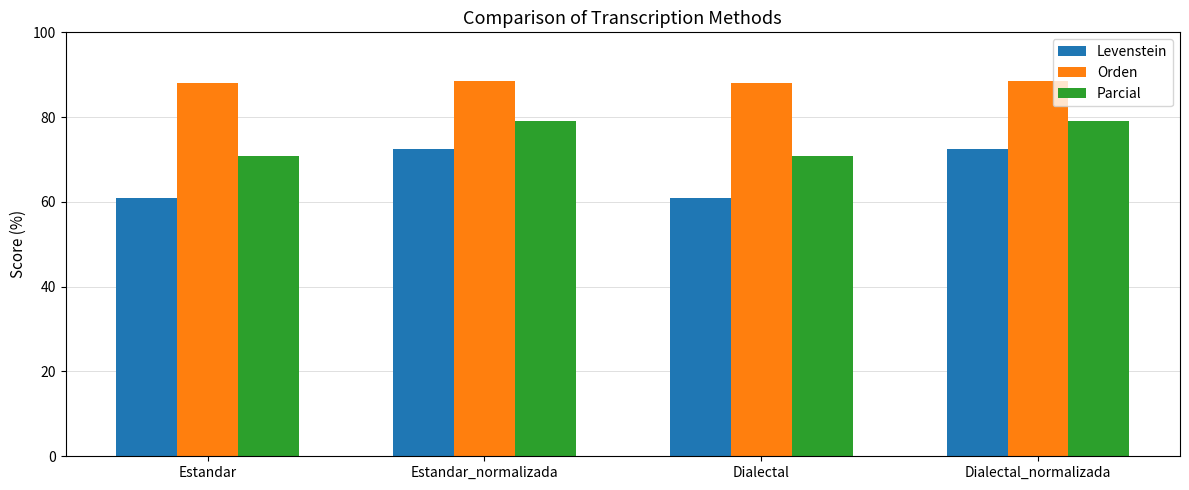

Reading left to right, list all the values displayed in this chart.

Levenstein: 60.9	72.5	60.9	72.5
Orden: 88.0	88.6	88.0	88.6
Parcial: 70.8	79.0	70.8	79.0